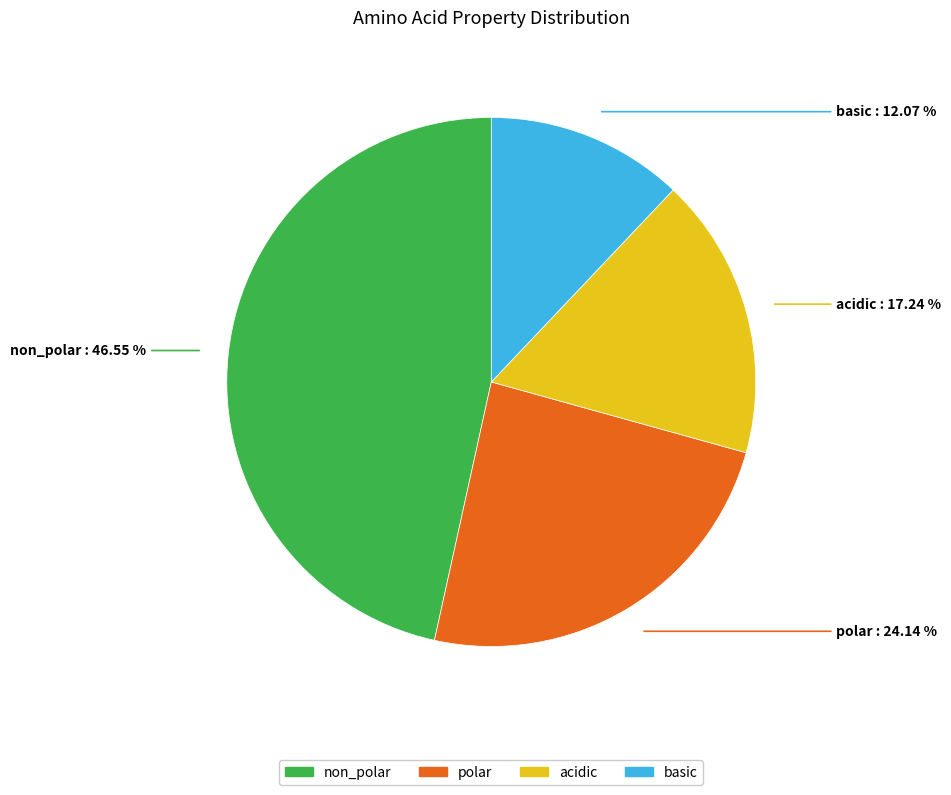

What portion of the pie excludes non_polar?

53.4%